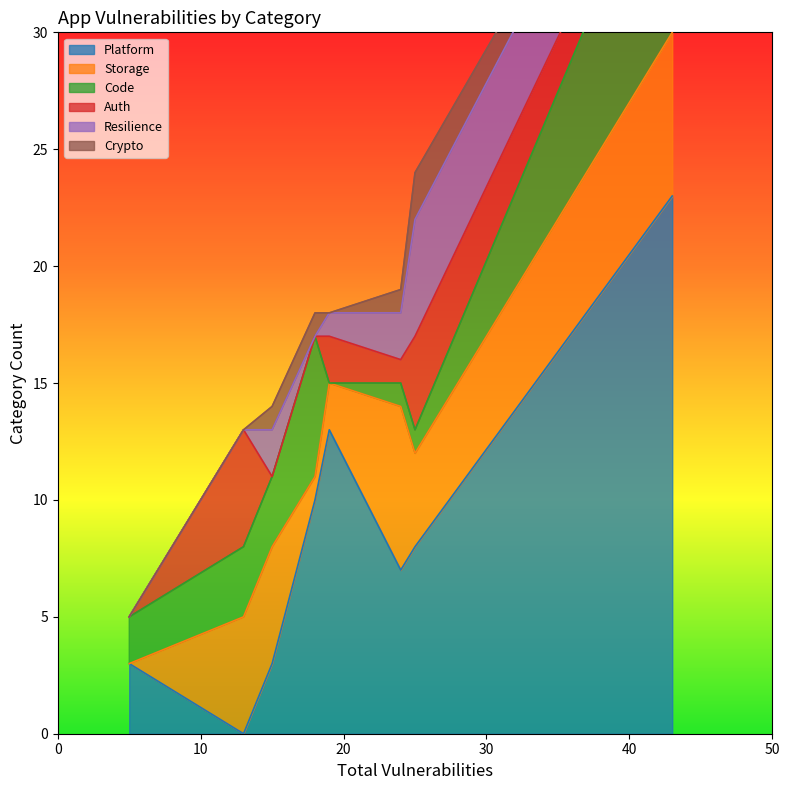

What are all the series names shown in the legend?

Platform, Storage, Code, Auth, Resilience, Crypto